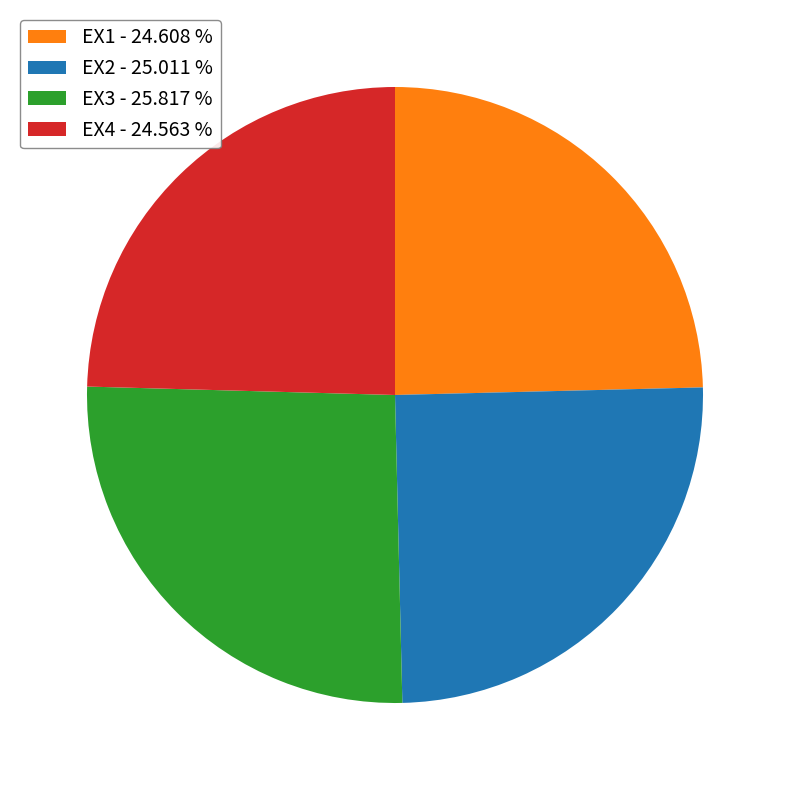

Is the sum of EX1 - 24.608 % and EX4 - 24.563 % greater than half?

No